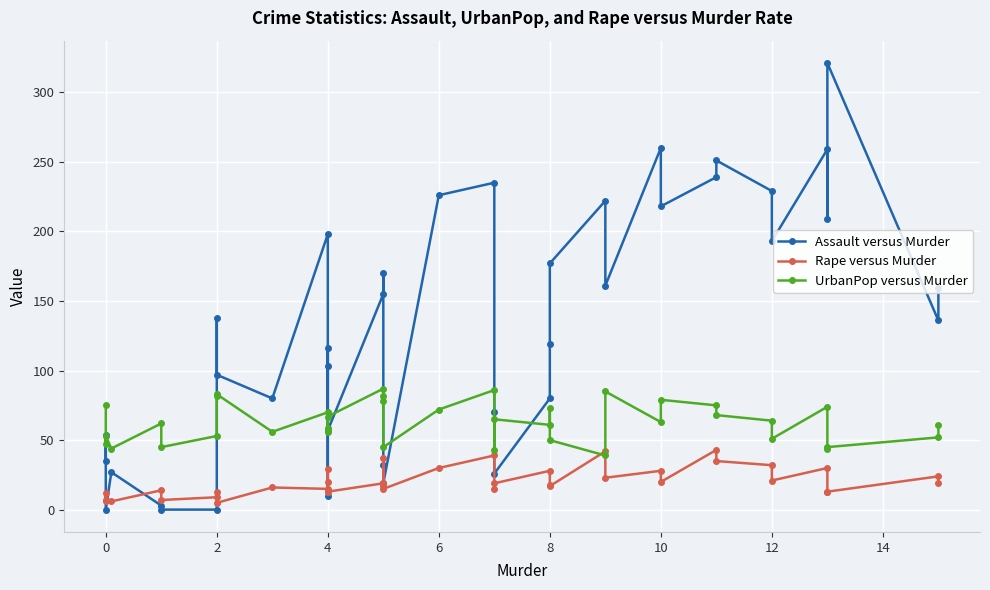

True or false: UrbanPop versus Murder has a value of 108.1 at 4.

False